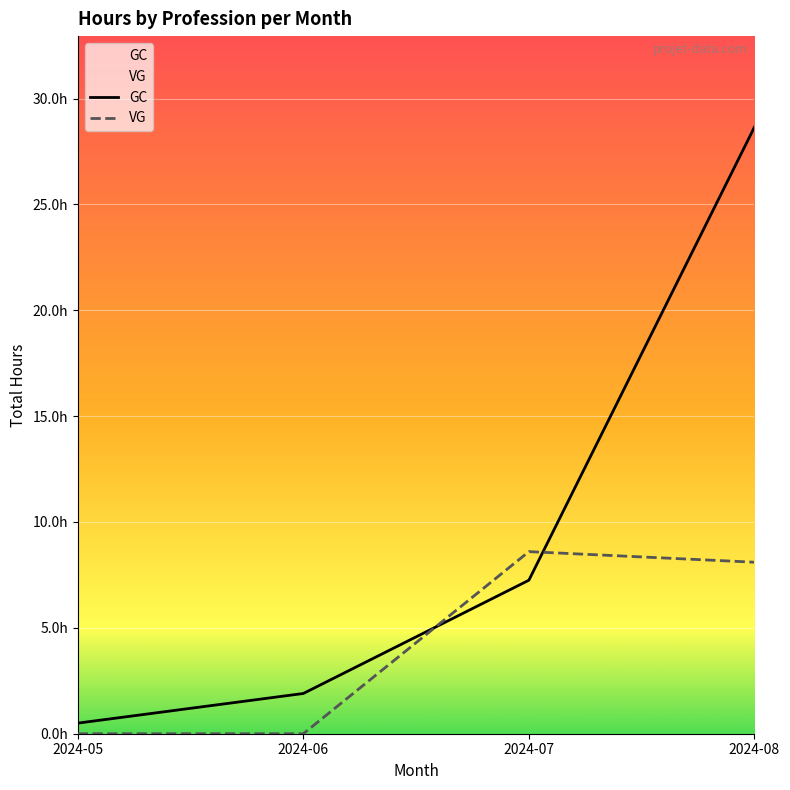

What is the difference between the maximum and minimum values in the VG series?

8.6